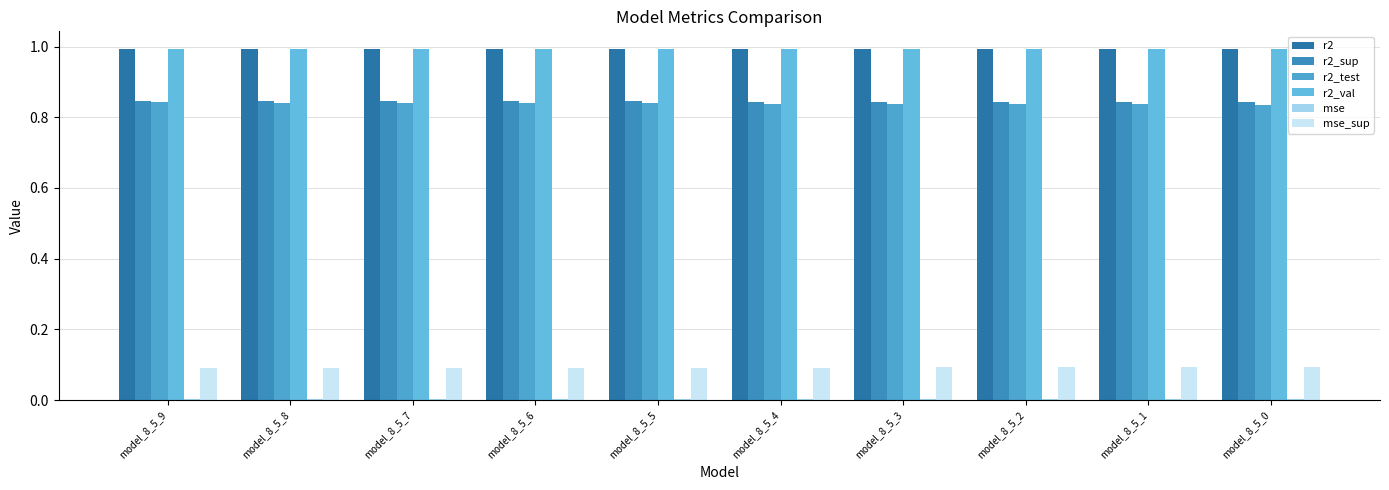

The r2 series shows 1.5 at model_8_5_2. True or false?

False